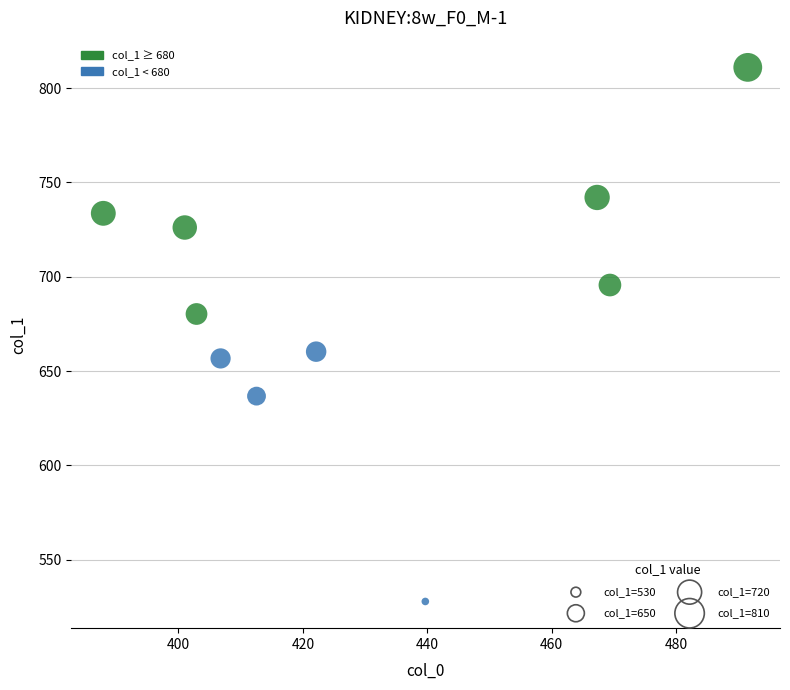

What is the average X value?

430.1